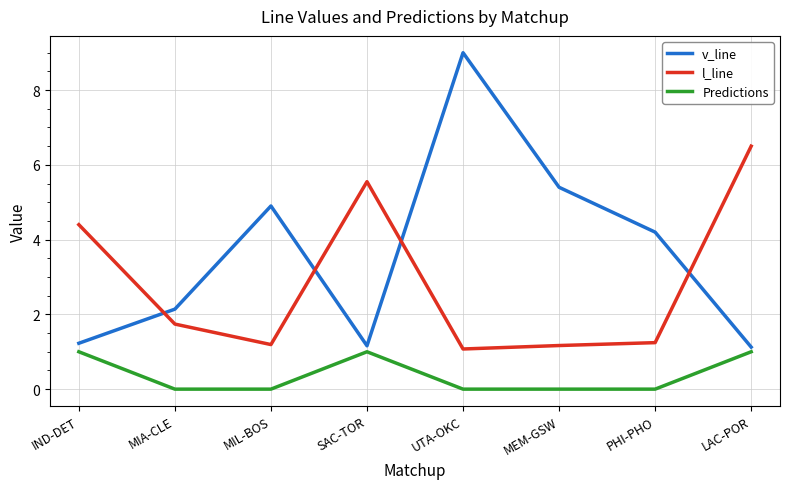

Which series has the largest range (max minus min)?

v_line